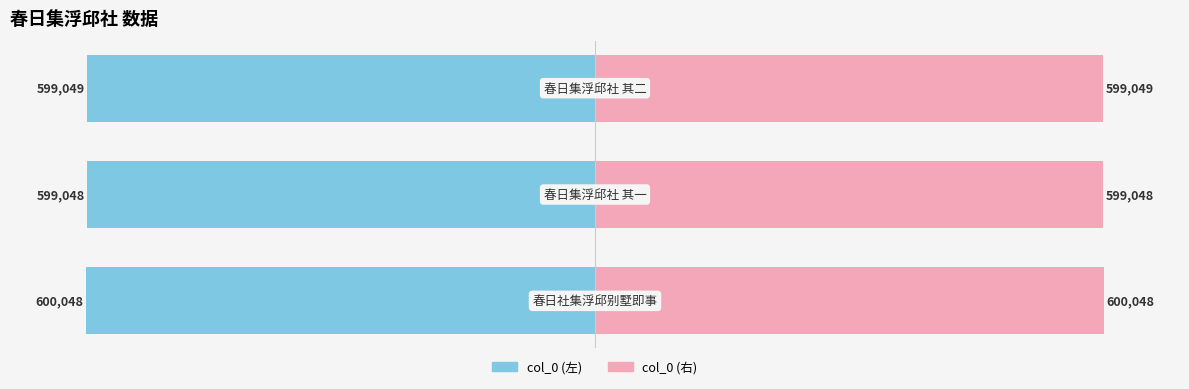

Rank the series by their maximum value, from lowest to highest.

col_0 (左), col_0 (右)